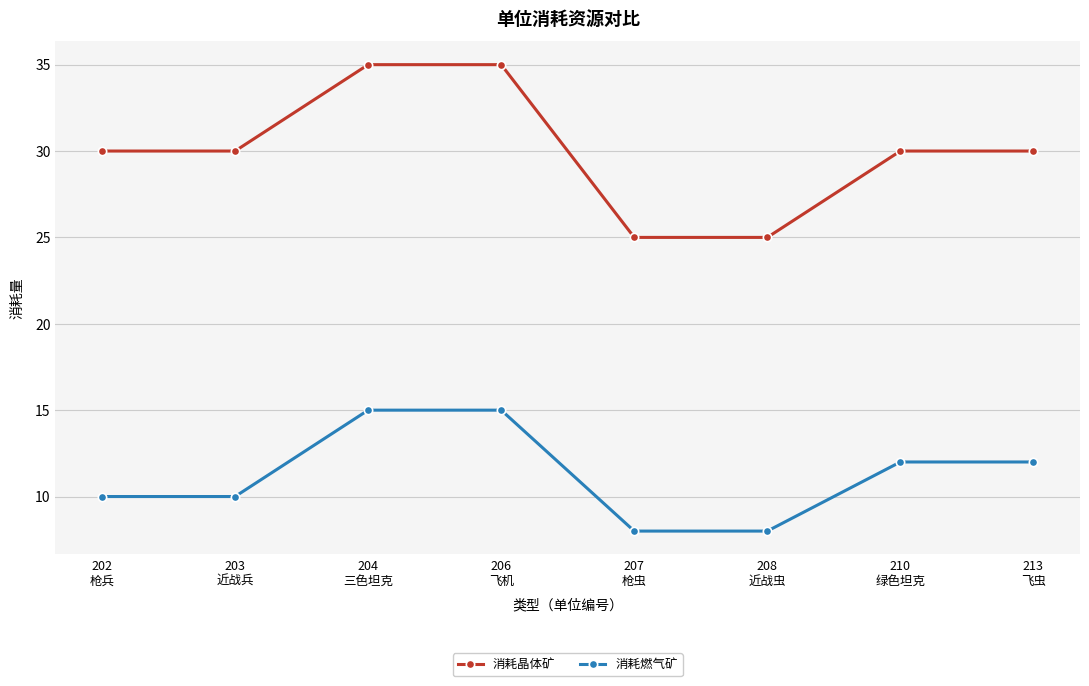

Count the 消耗晶体矿 values in the range 30 to 35.

6